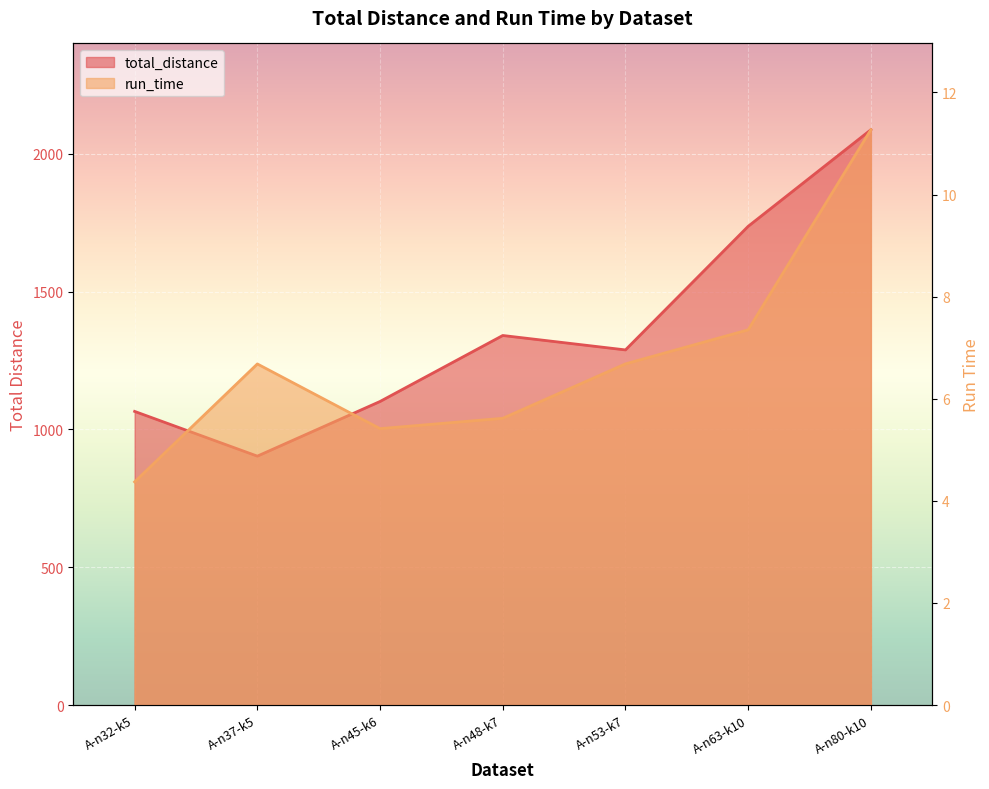

How many data points in total_distance are above 1288?

4